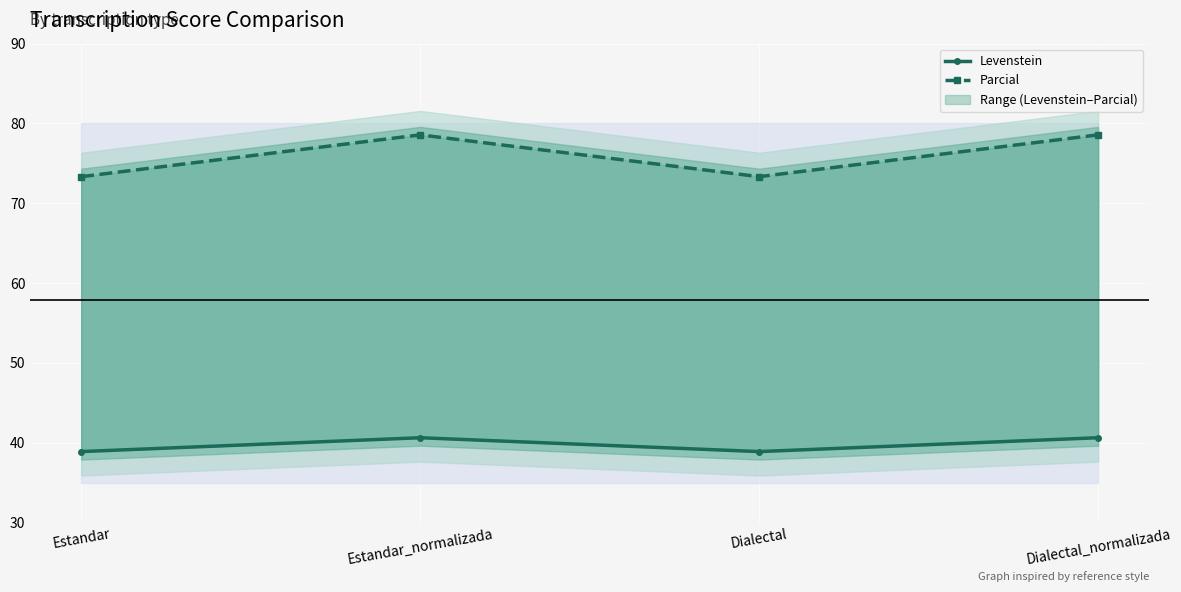

Which has a higher value, Estandar_normalizada or Estandar?

Estandar_normalizada